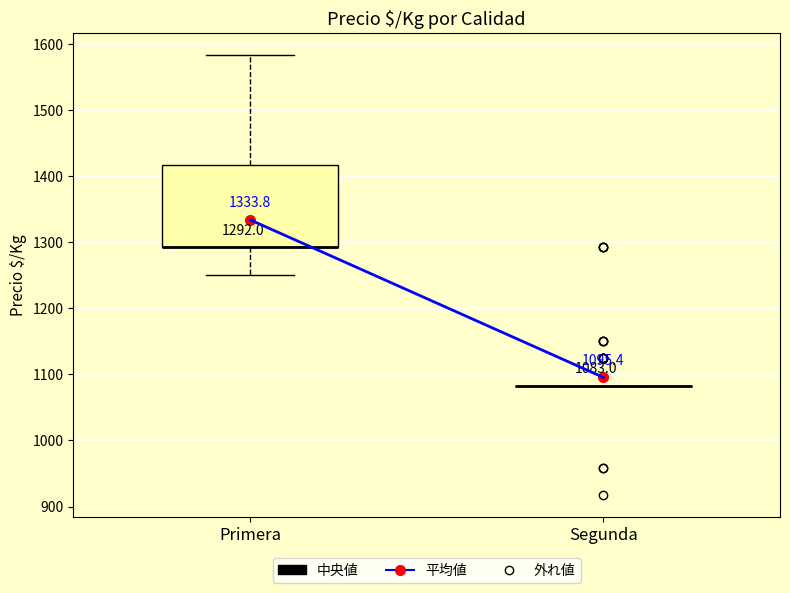

Comparing the boxes themselves (not the whiskers), which one is the tallest?

Primera